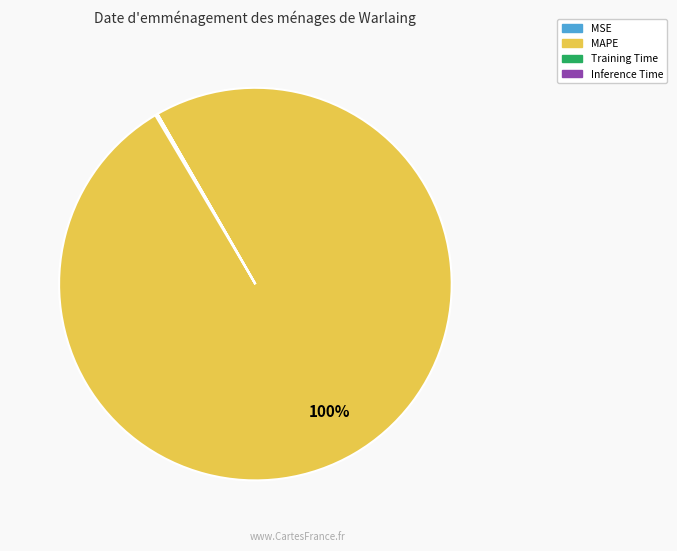

Is there a majority slice in this chart?

Yes